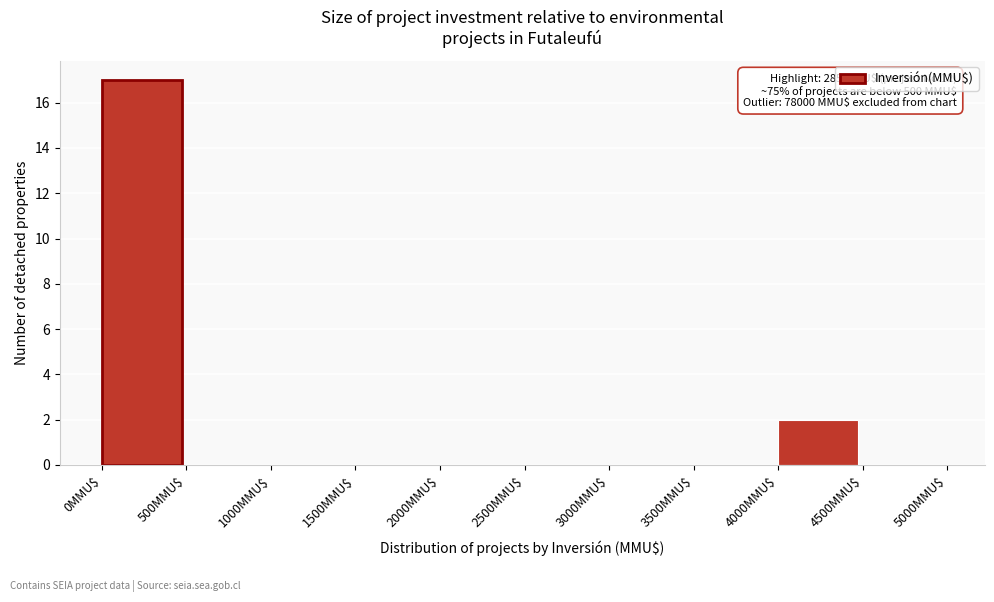

Over which range of the x-axis is the bar tallest?

0 to 500